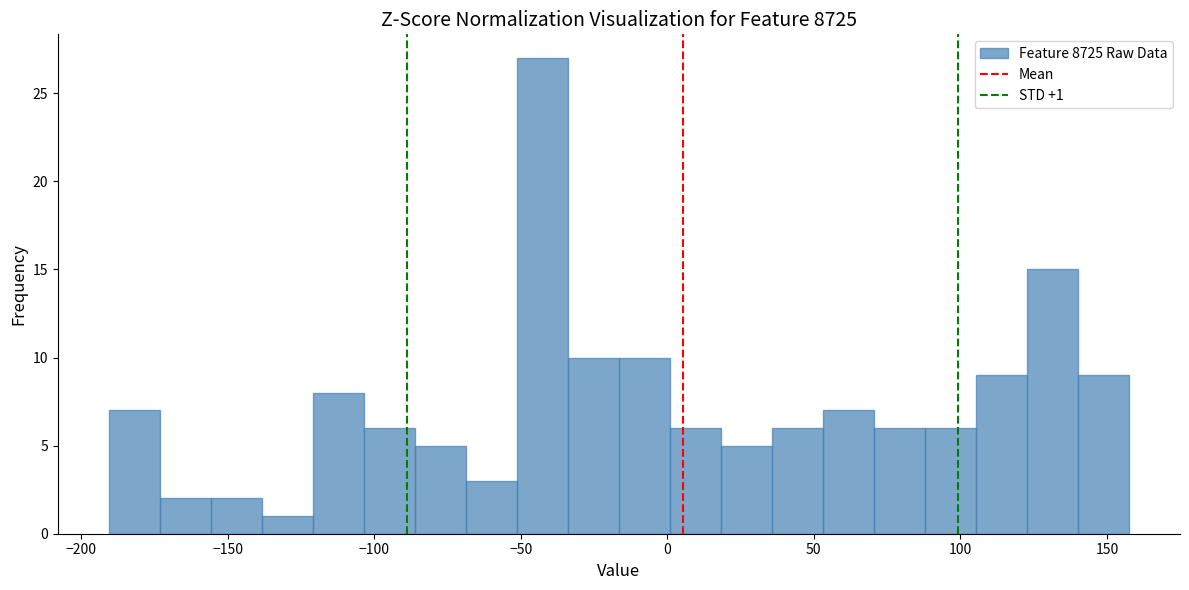

Around what value on the x-axis is the tallest bar? Give the approximate position of its centre, as read against the axis.

-45